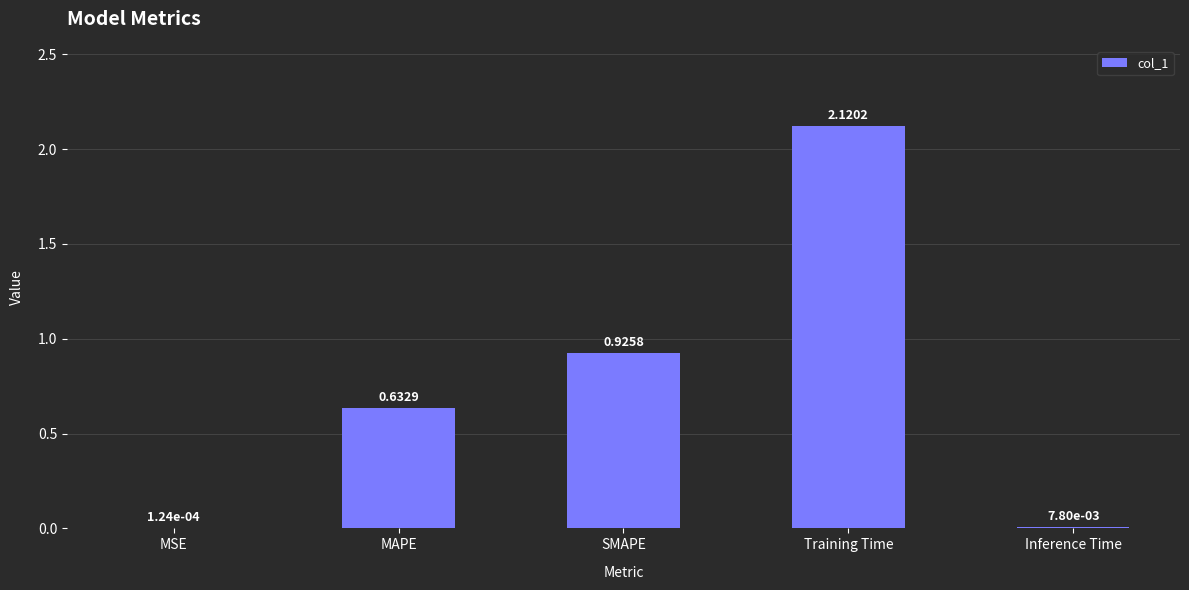

Approximately how many times larger is the value at MAPE compared to Training Time?

0.3